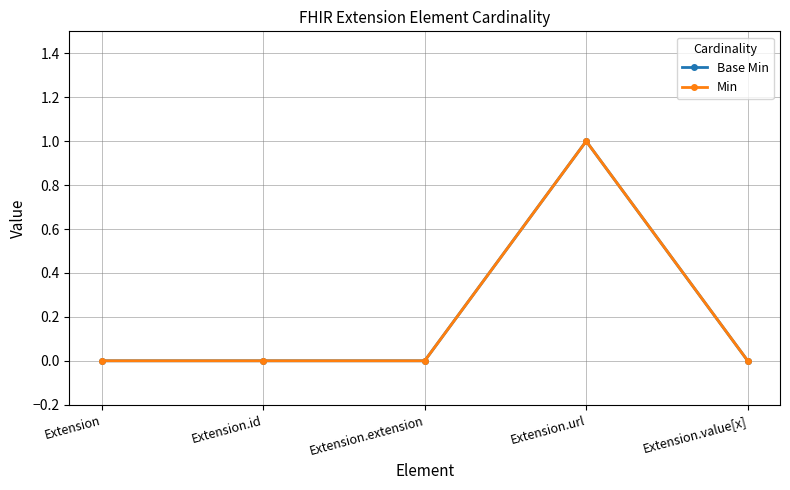

Reading left to right, what are all the values shown in this chart?

Base Min: 0	0	0	1	0
Min: 0	0	0	1	0